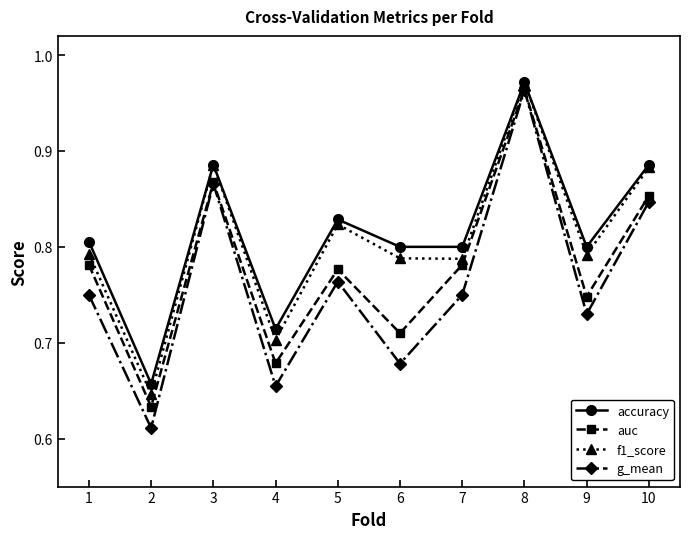

At which category does the chart reach its peak across all series?

8